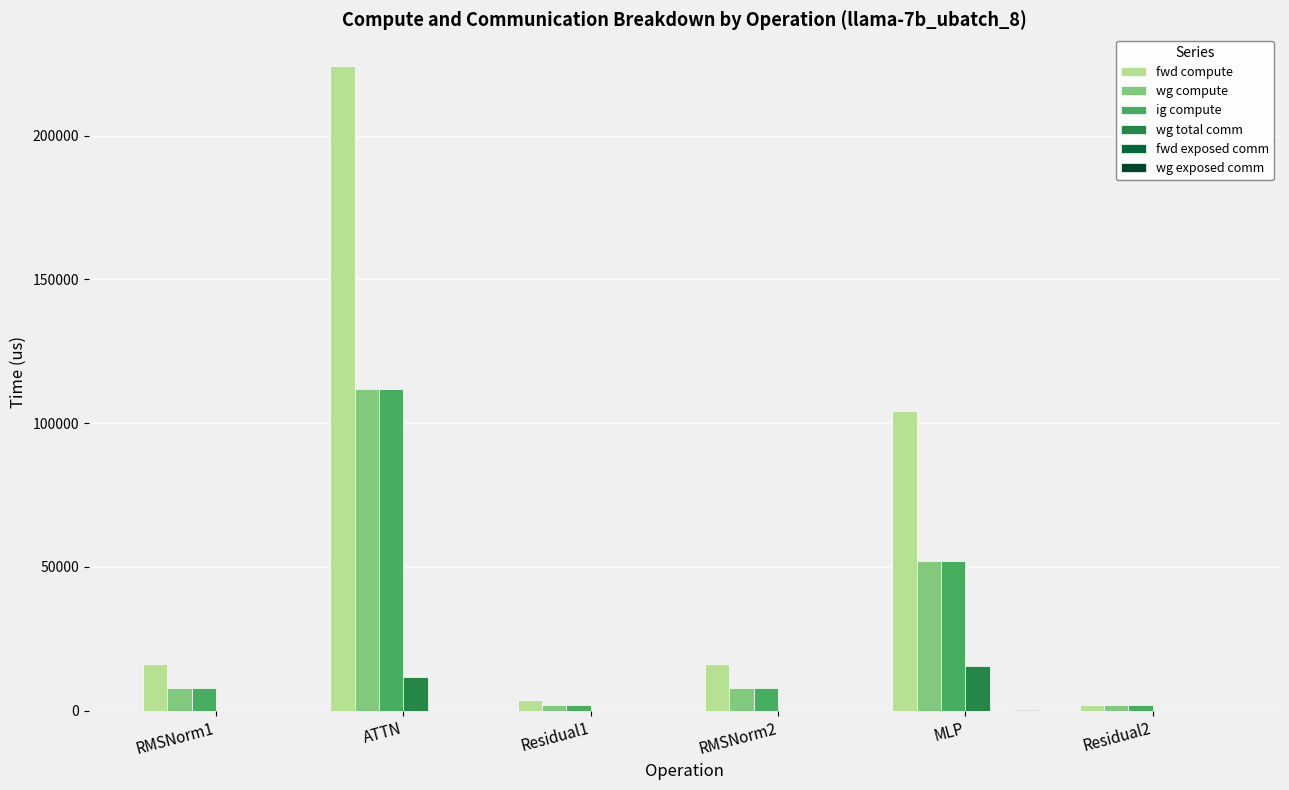

What is the sum of the wg compute values at RMSNorm1 and RMSNorm2?

16050.7